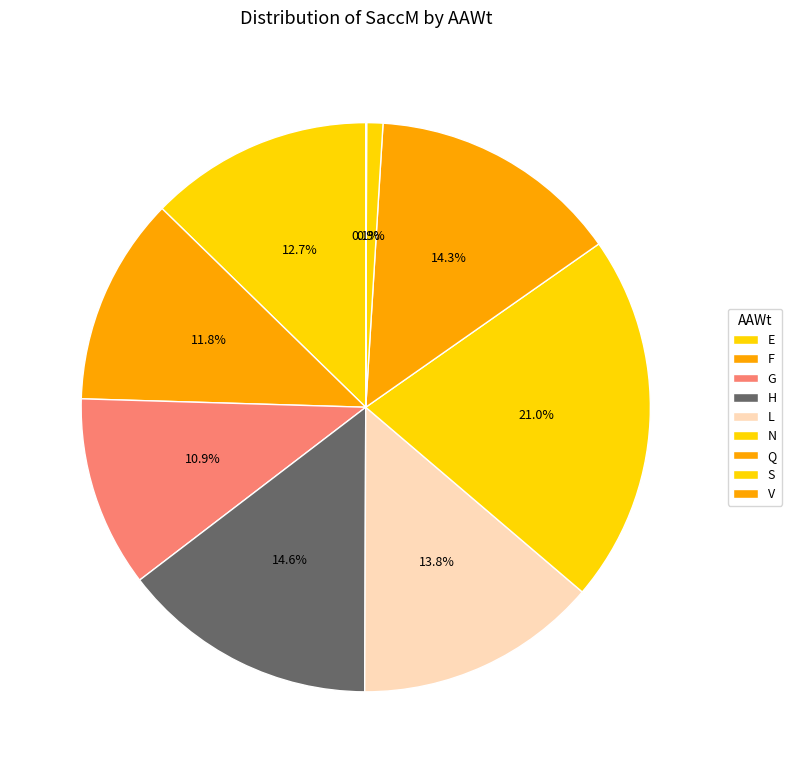

True or false: L accounts for 8% of the total.

False